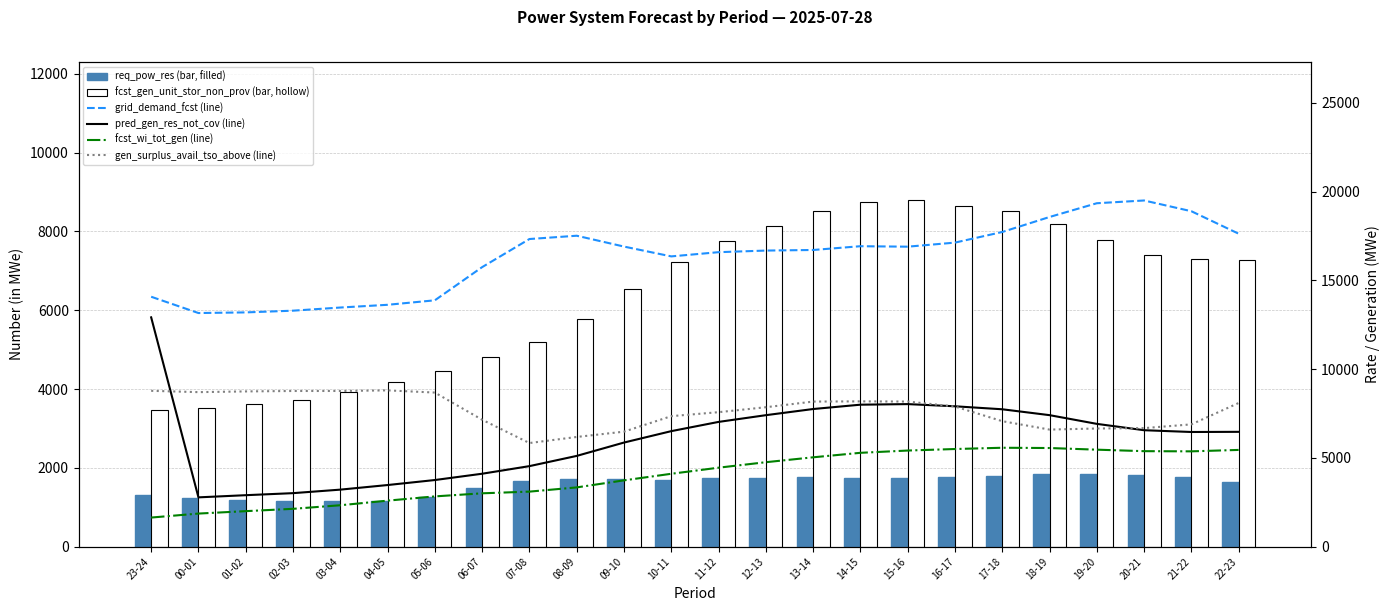

Read the pred_gen_res_not_cov value at 07-08, to the nearest 10.

4540